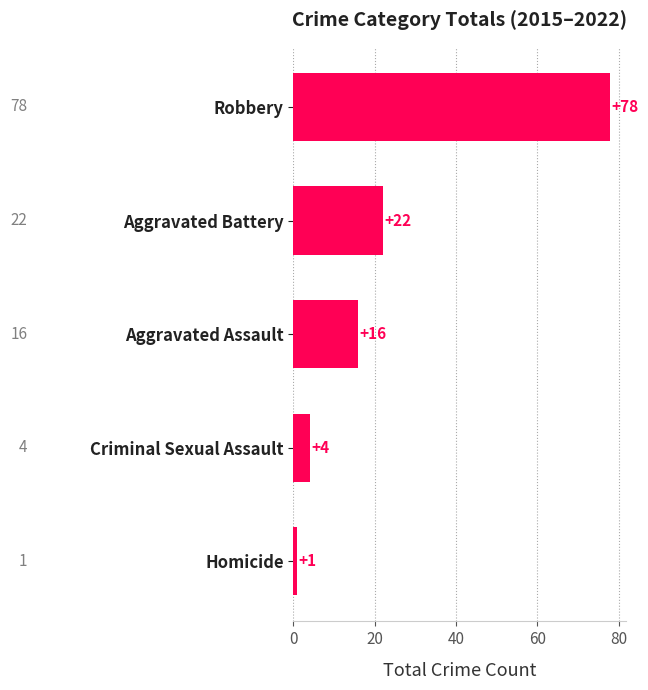

What is the change in value from Criminal Sexual Assault to Aggravated Battery?

+18